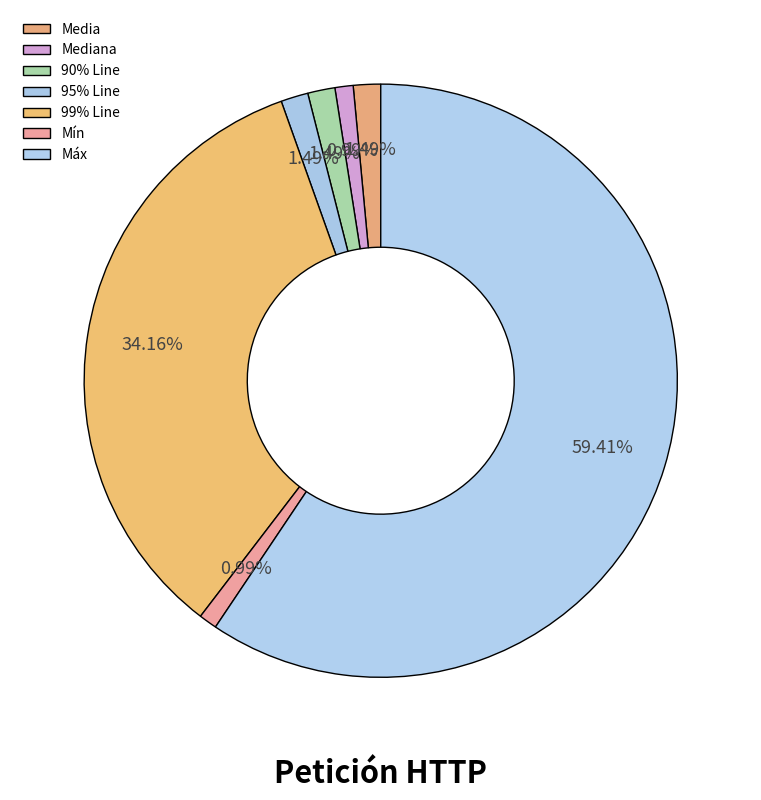

Count the number of slices in the pie.

7